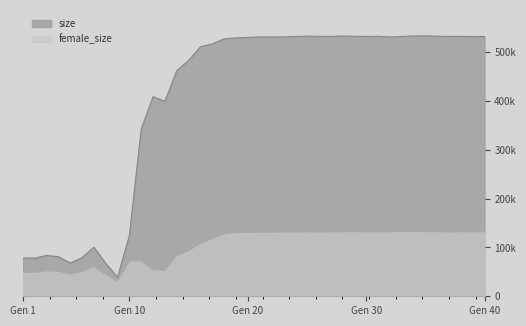

What is the average value of the size series?

403821